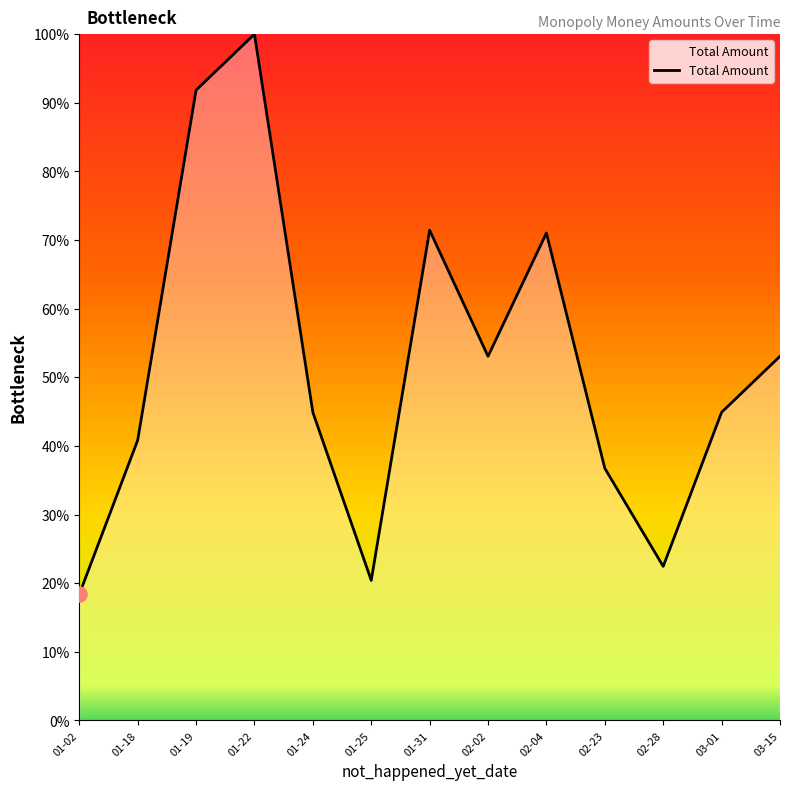

Between 01-19 and 01-25, which is larger?

01-19